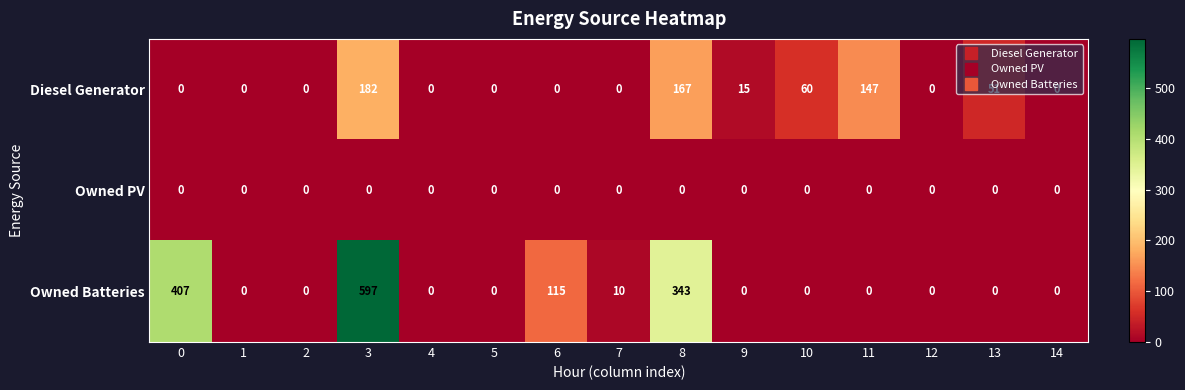

Which series changed the most between 1 and 10?

Diesel Generator